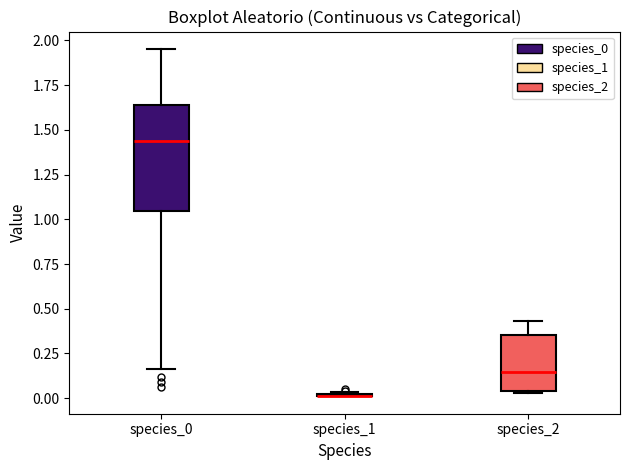

Reading left to right, transcribe this box plot: for each box, give where its median line is, the range the box spans, and where its two whiskers end, as read against the y-axis. The values are not printed on the chart, so give them approximately, as read against the axis.

species_0: median 1.45, box 1.05 to 1.65, whiskers 0.15 to 1.95
species_1: box collapsed to a line at 0.00, whiskers 0.00 to 0.05
species_2: median 0.15, box 0.05 to 0.35, whiskers 0.05 to 0.45